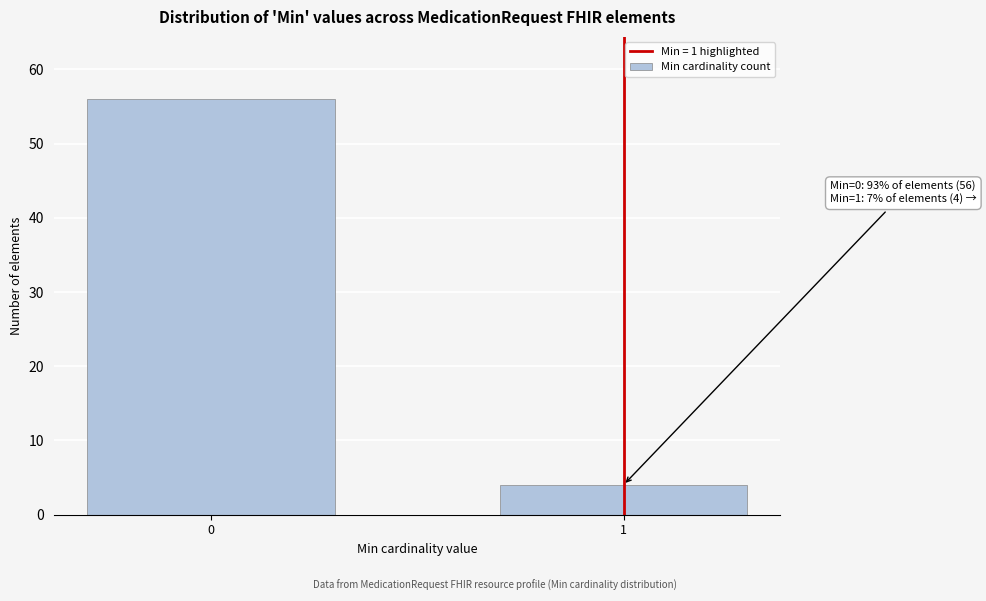

Reading left to right, extract all data points from this chart.

0=56	1=4